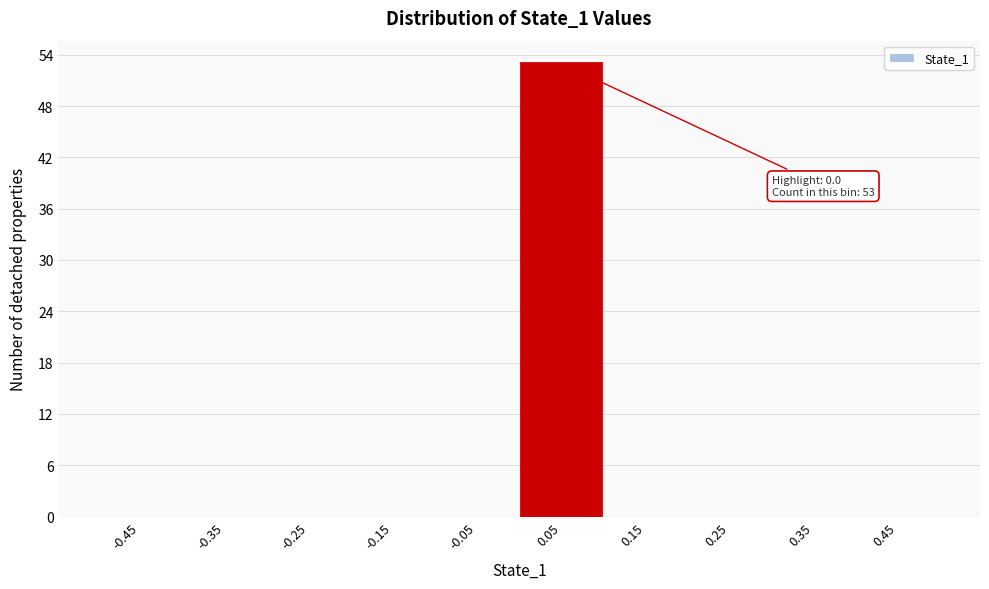

Over which range of the x-axis is the bar tallest?

0.0 to 0.1